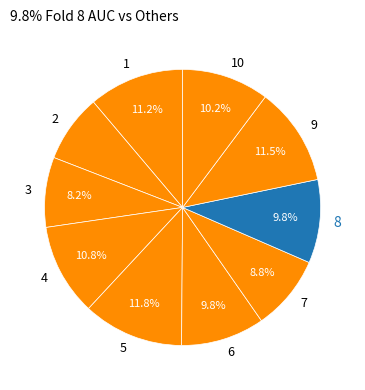

Between 10 and 2, which is larger?

10